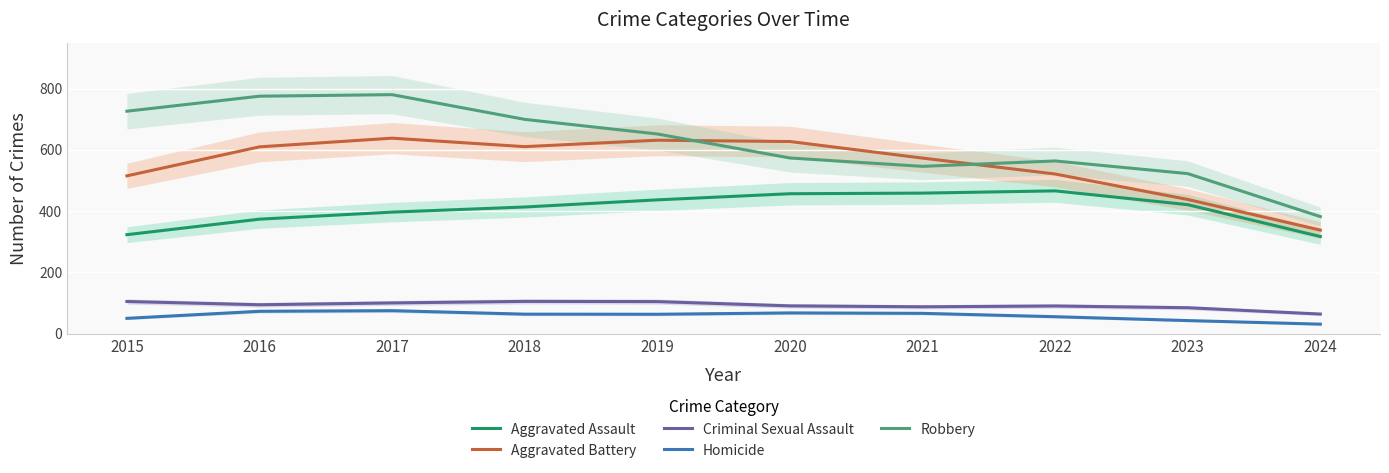

Is it true that Aggravated Assault equals 458.7 at 2021?

True